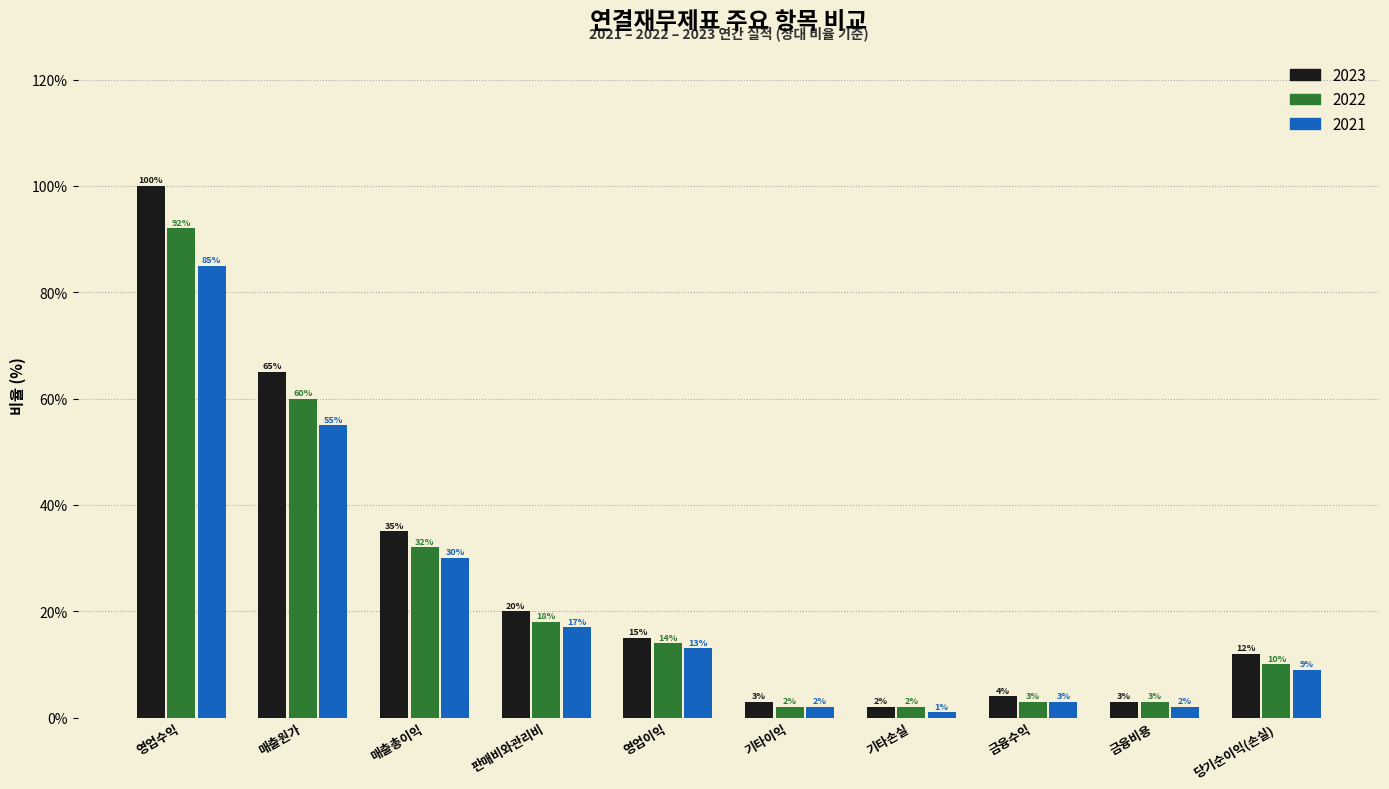

Which series has the largest total across all categories?

2023